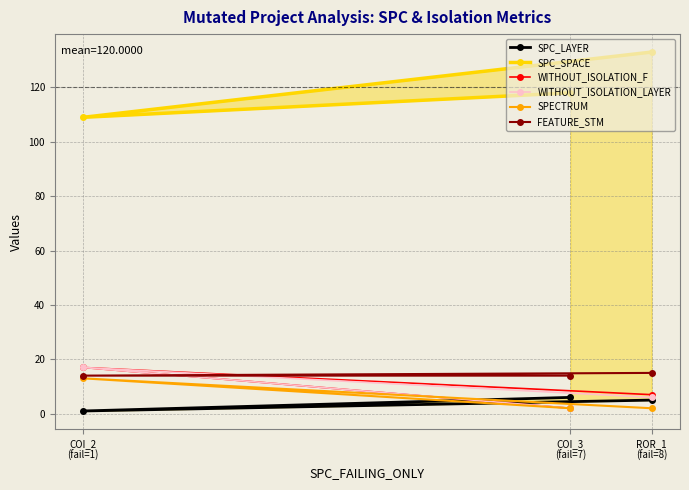

What is the label of the 1st point from the right?

ROR_1
(fail=8)